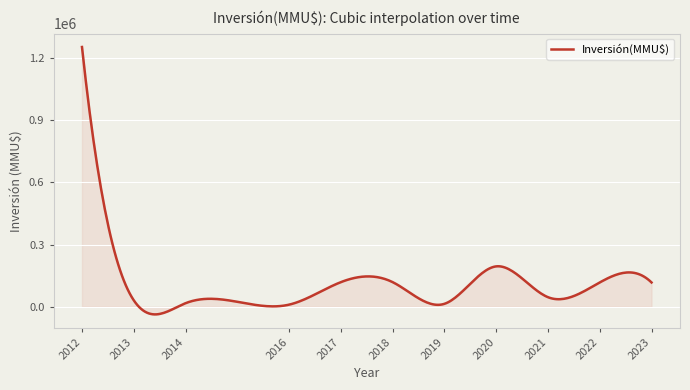

What is the difference between the maximum and minimum values?

1289171.0